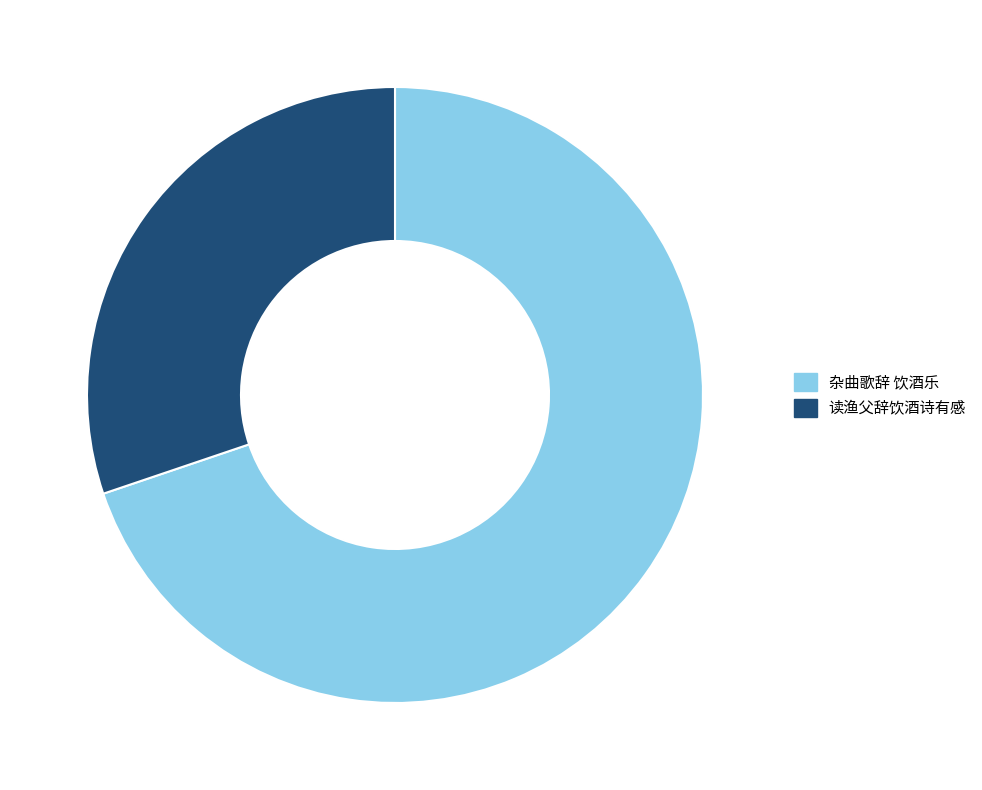

Is it true that 读渔父辞饮酒诗有感 is 30% of the pie?

True